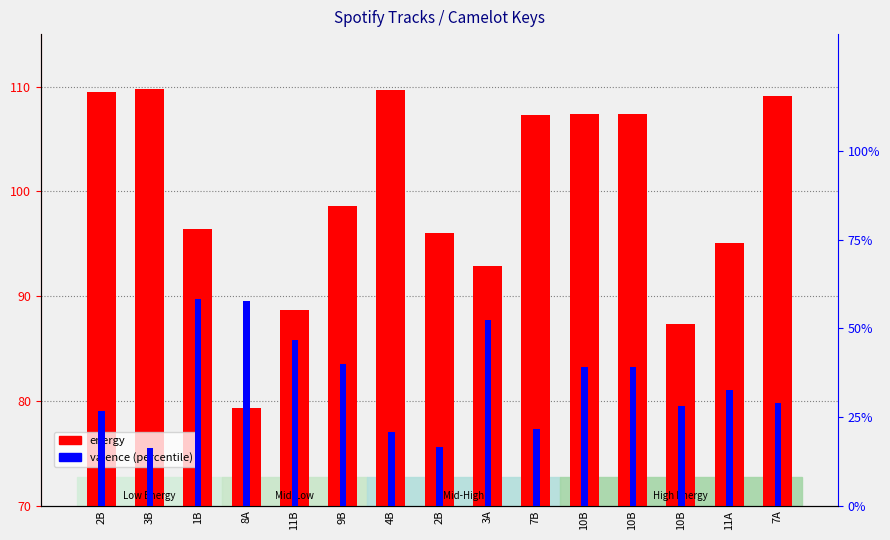

How many groups of bars are there?

15